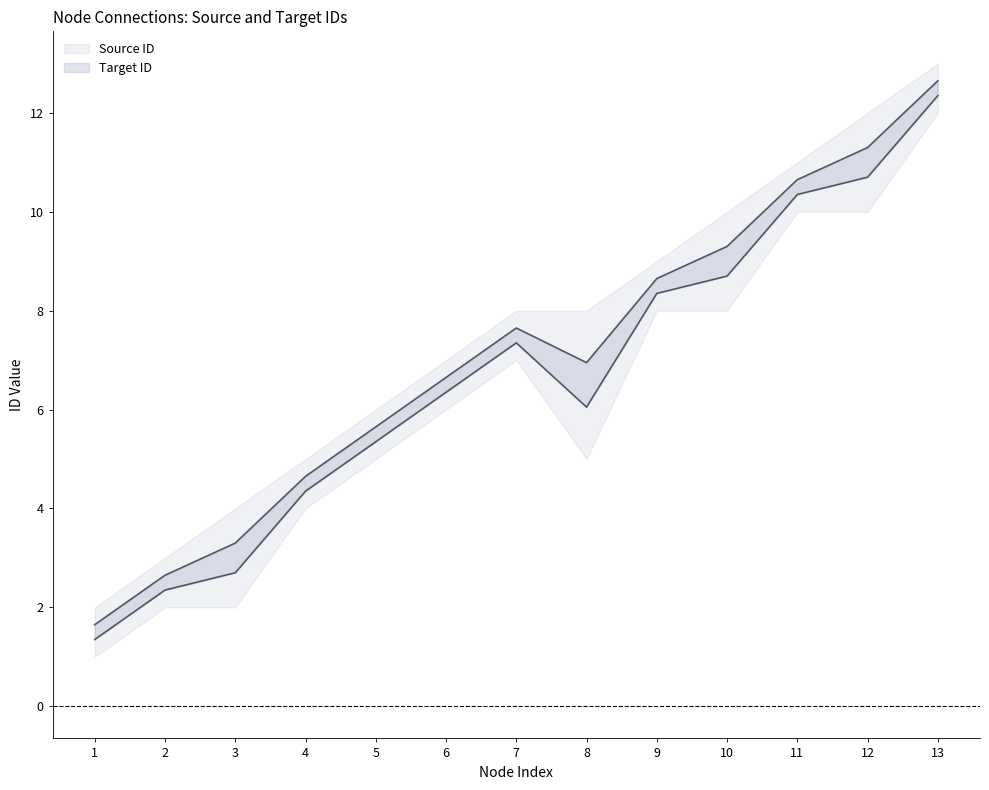

The value of Lower mid at 2 is 1.2. True or false?

False